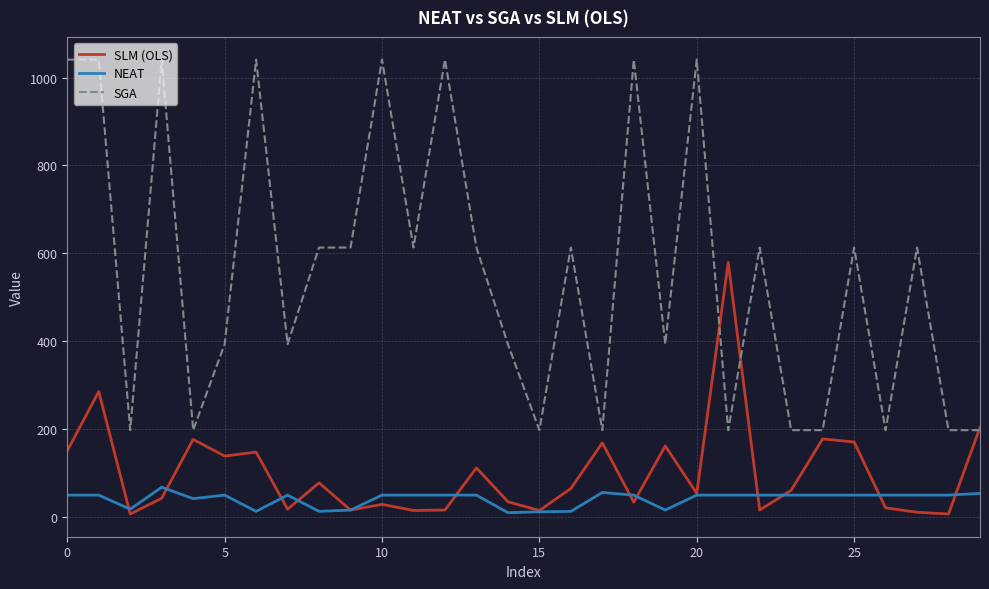

Which series has the largest total across all categories?

SGA